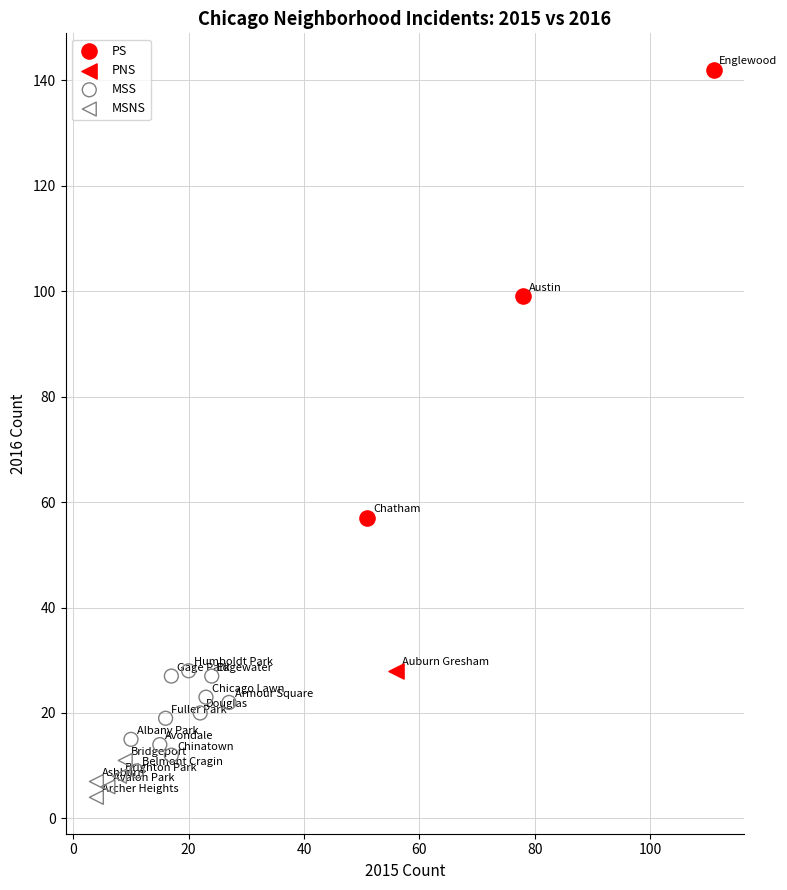

Which series reaches the maximum Y coordinate?

PS